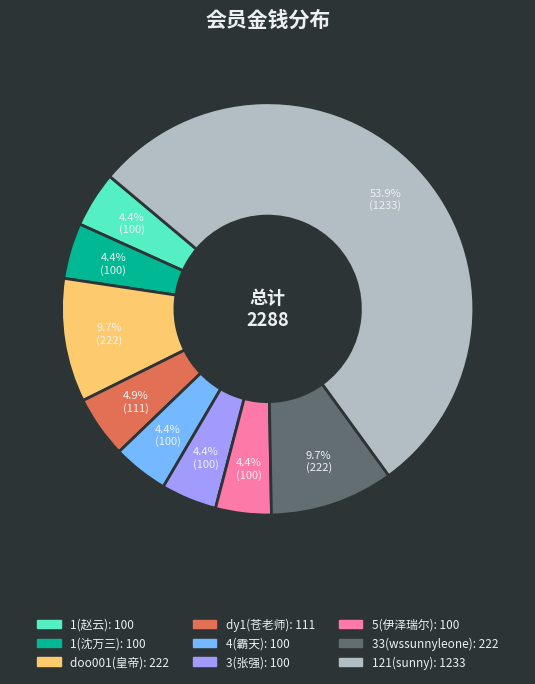

Which has a higher value, 1(沈万三) or 121(sunny)?

121(sunny)